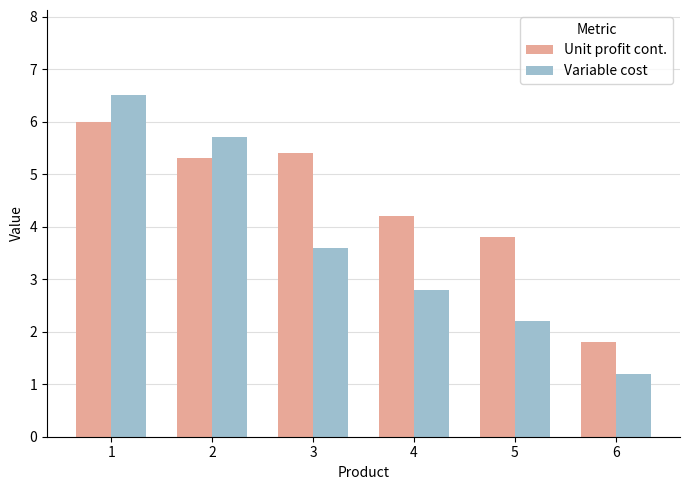

How many values in the Variable cost series exceed 3?

3